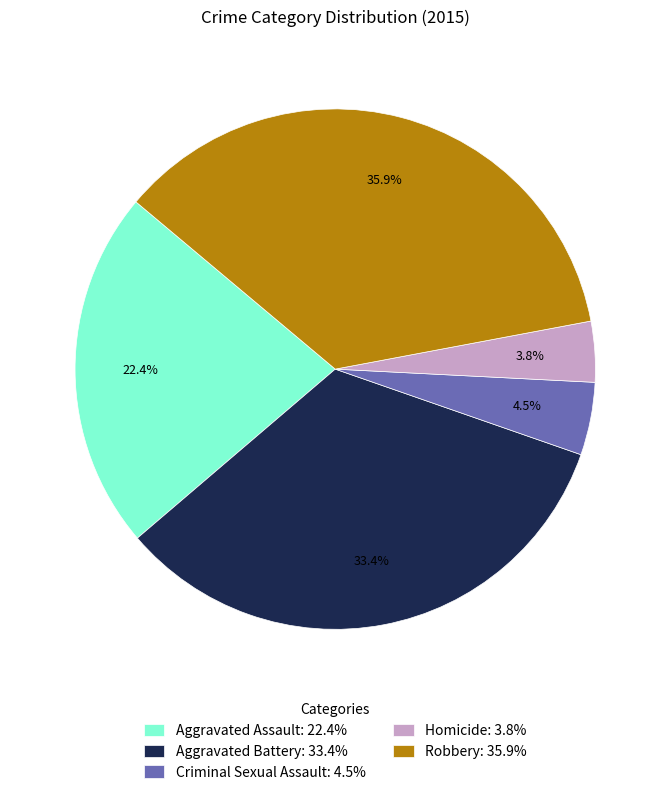

What is the total percentage of Robbery and Aggravated Battery?

69.3%